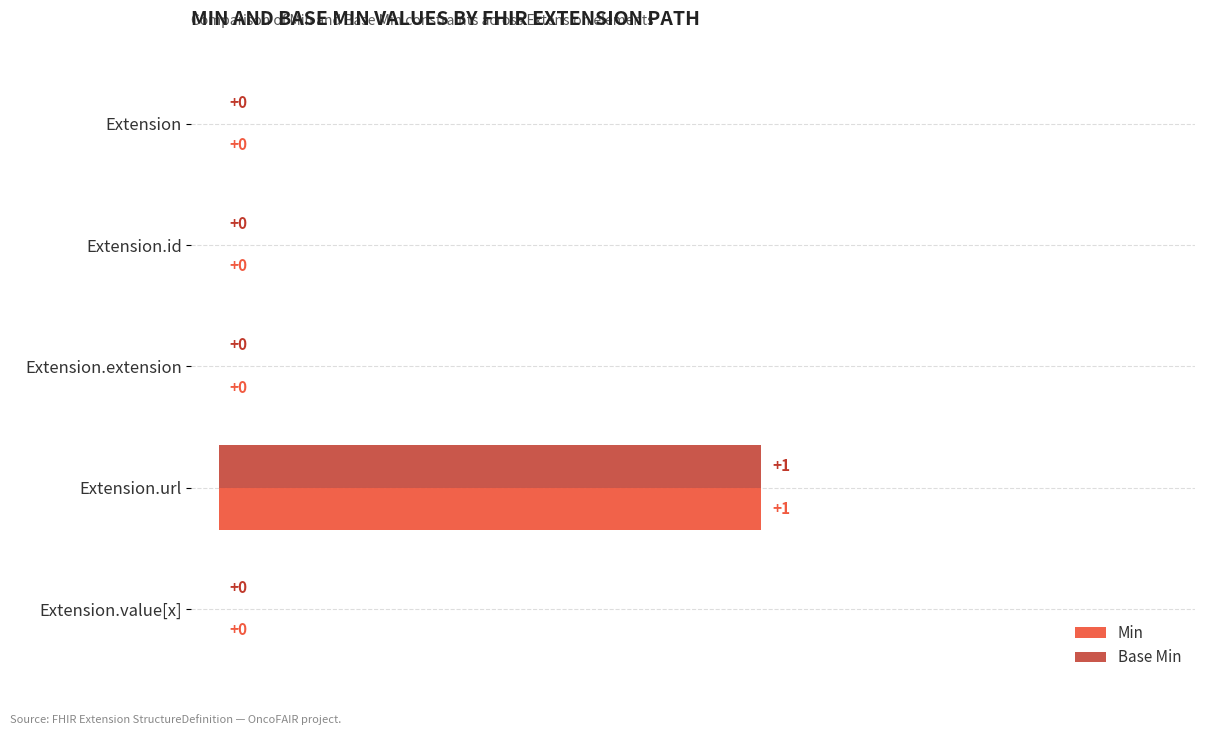

Is it true that Base Min equals 0 at Extension?

True